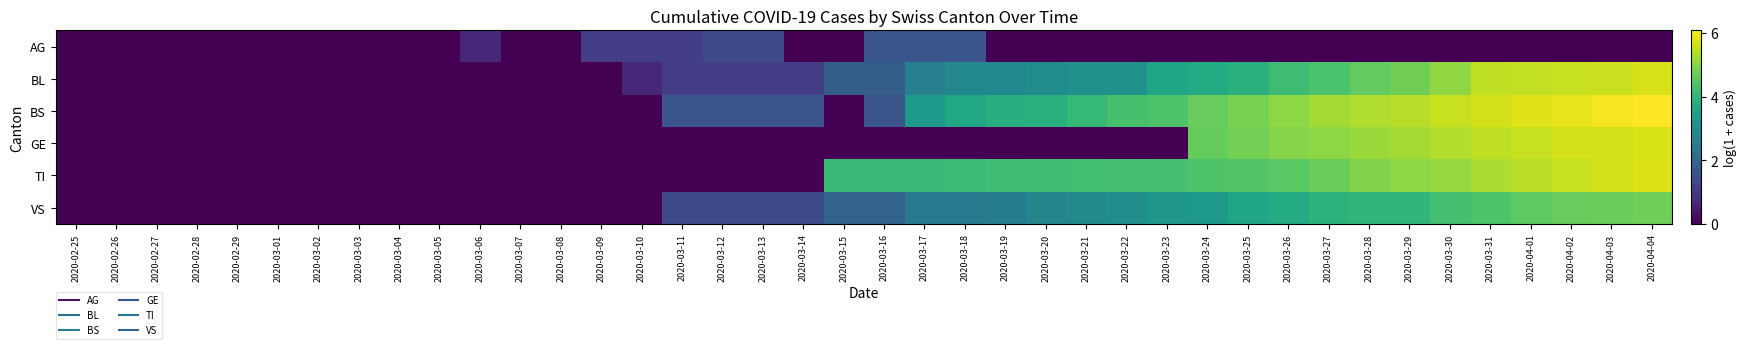

Between 2020-03-02 and 2020-04-01, which is larger?

2020-03-02